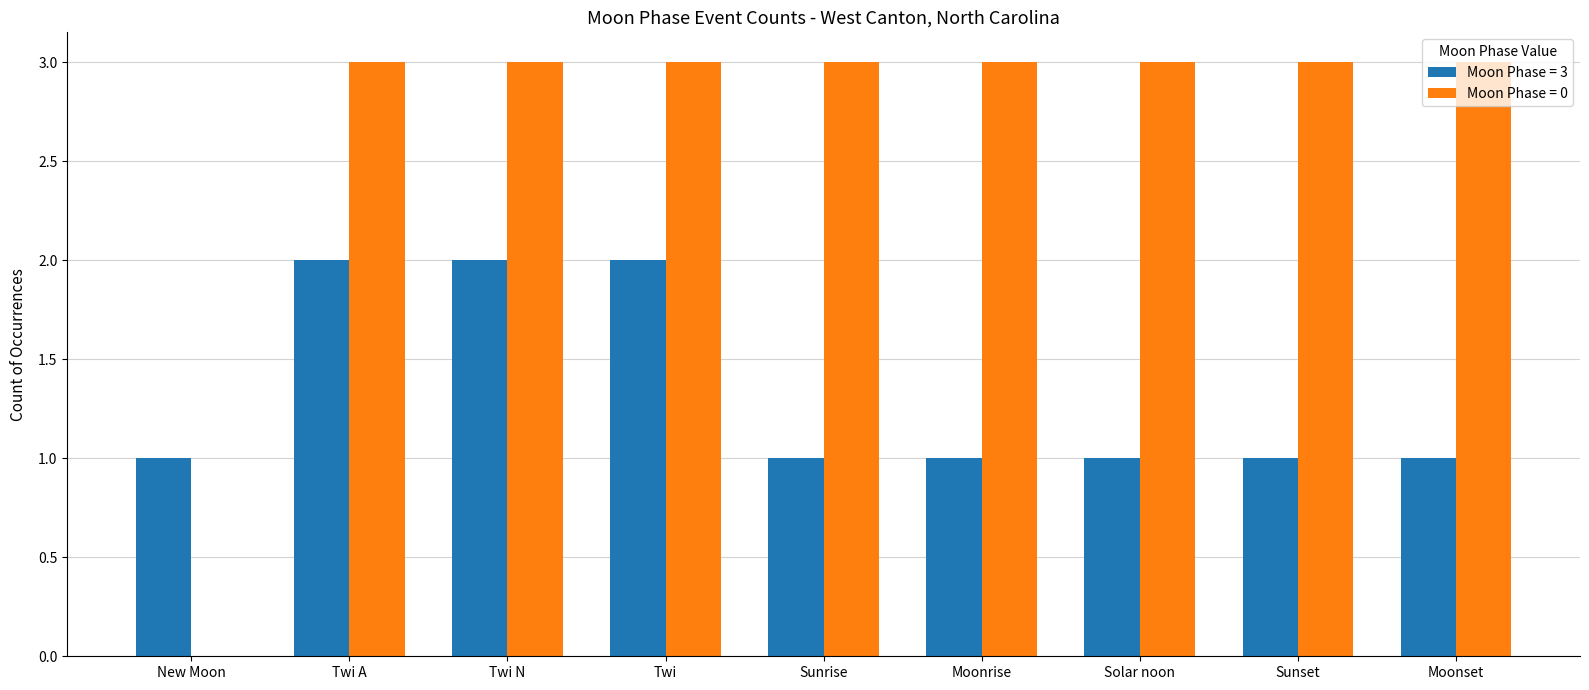

The value of Moon Phase = 0 at Twi is 3. True or false?

True